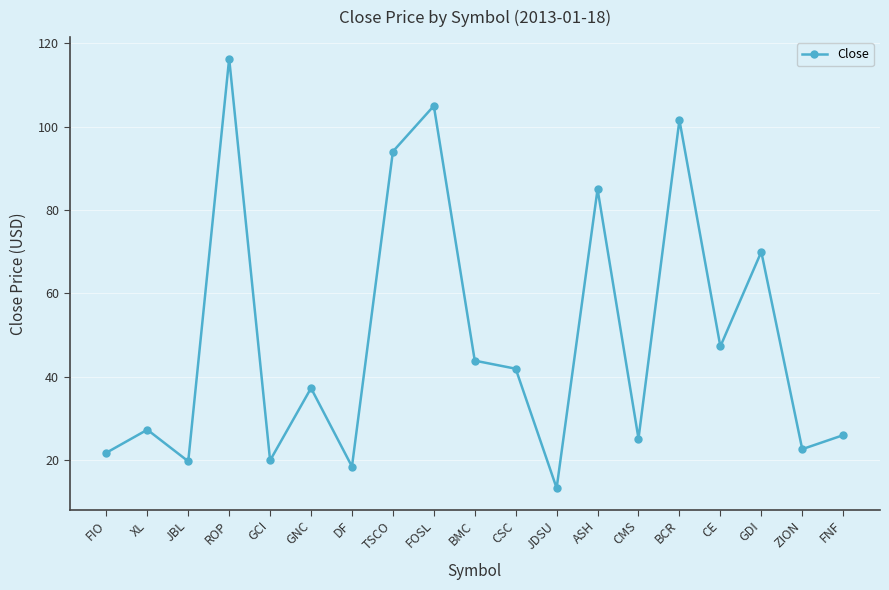

What is the greatest value displayed?

116.4